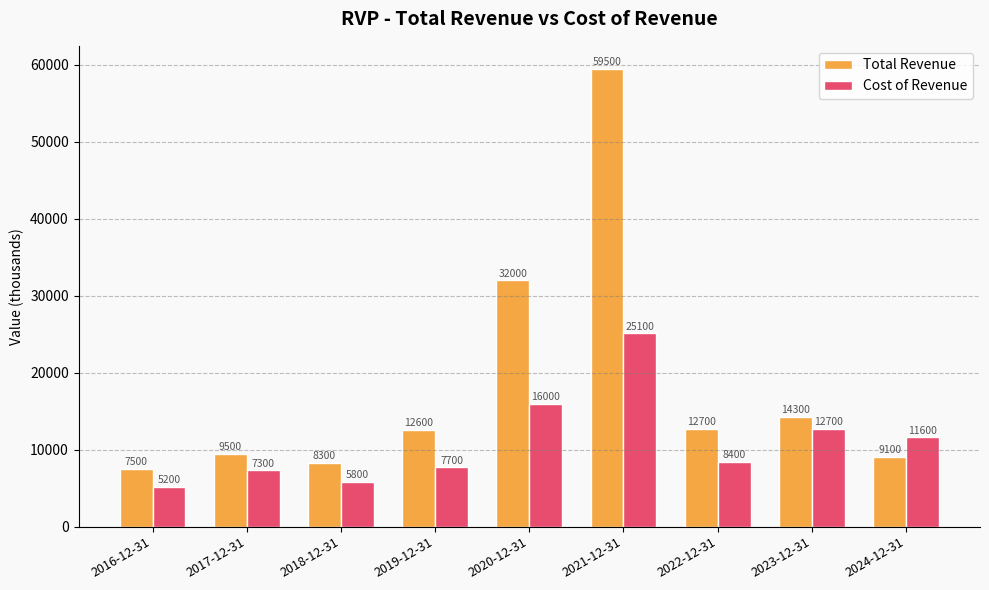

What is the difference between the maximum and minimum values in the Cost of Revenue series?

19900